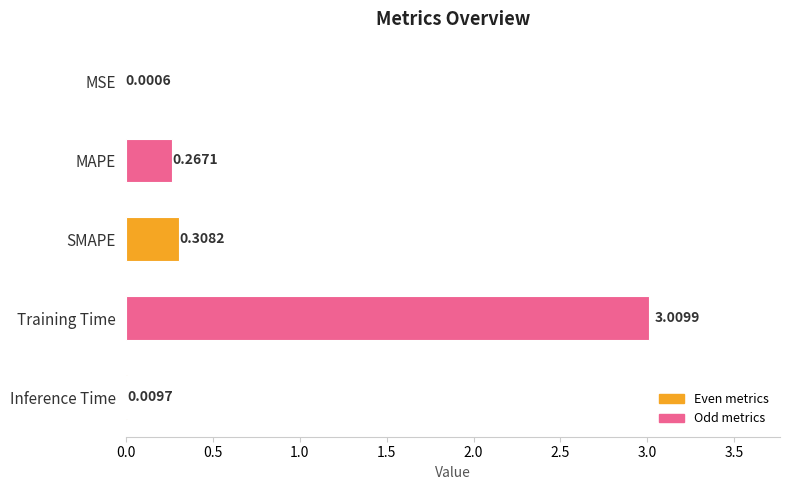

Does the chart contain stacked bars?

No